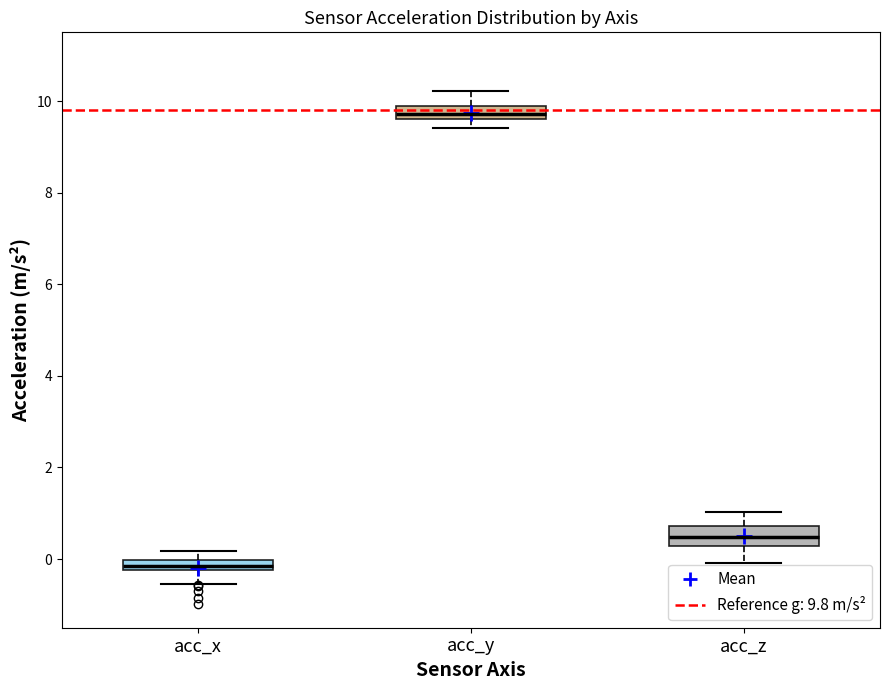

Where is the lower edge of the box for acc_x on the y-axis? The values are not printed on the chart, so give them approximately, as read against the axis.

-0.2